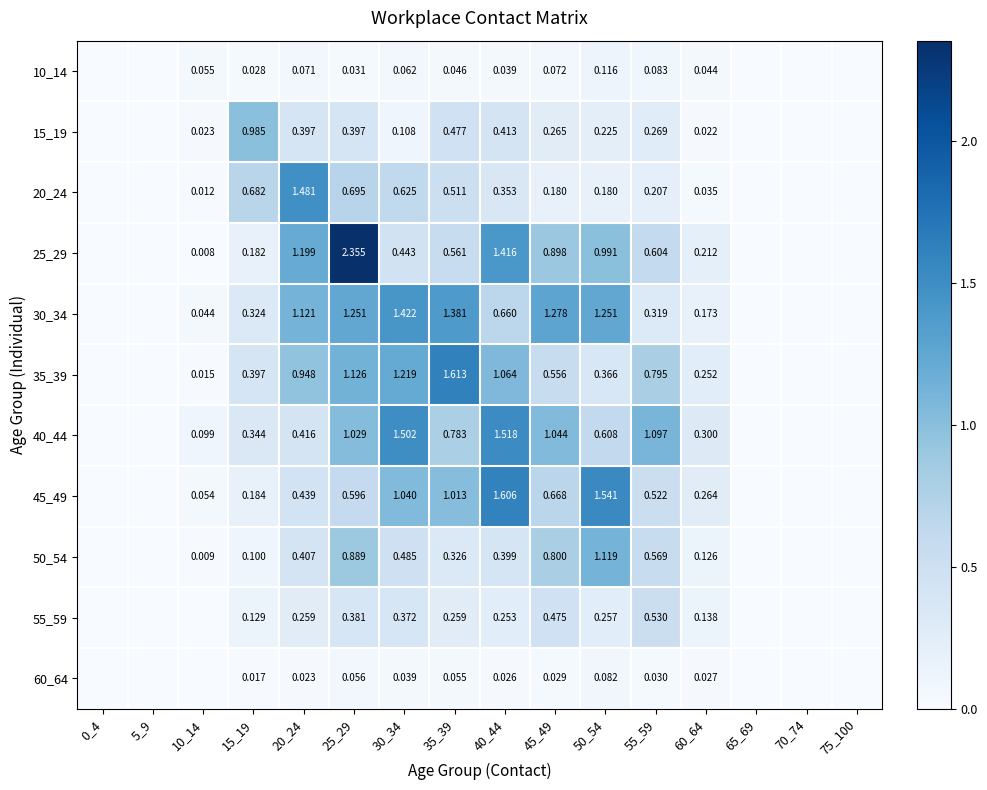

Is the value of 10_14 at 40_44 greater than the value of 60_64 at 45_49?

Yes